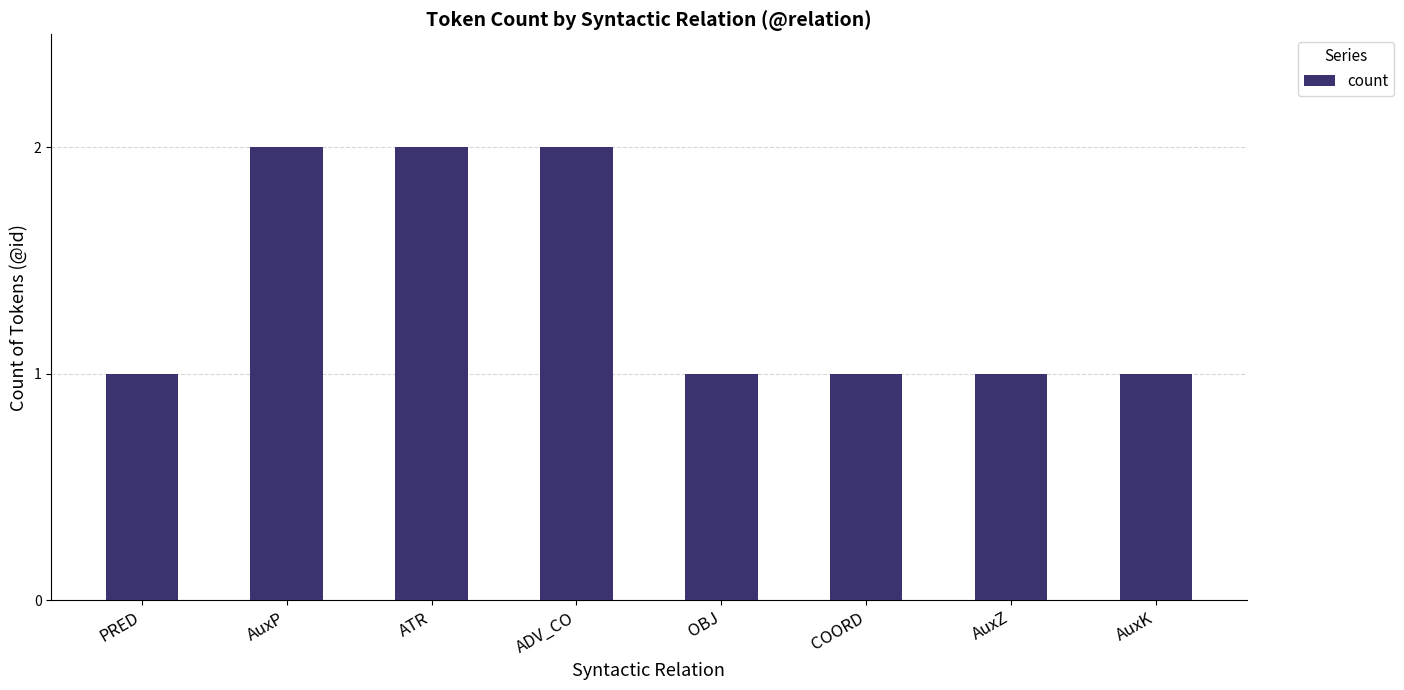

Reading right to left, list all the values displayed in this chart.

1	1	1	1	2	2	2	1